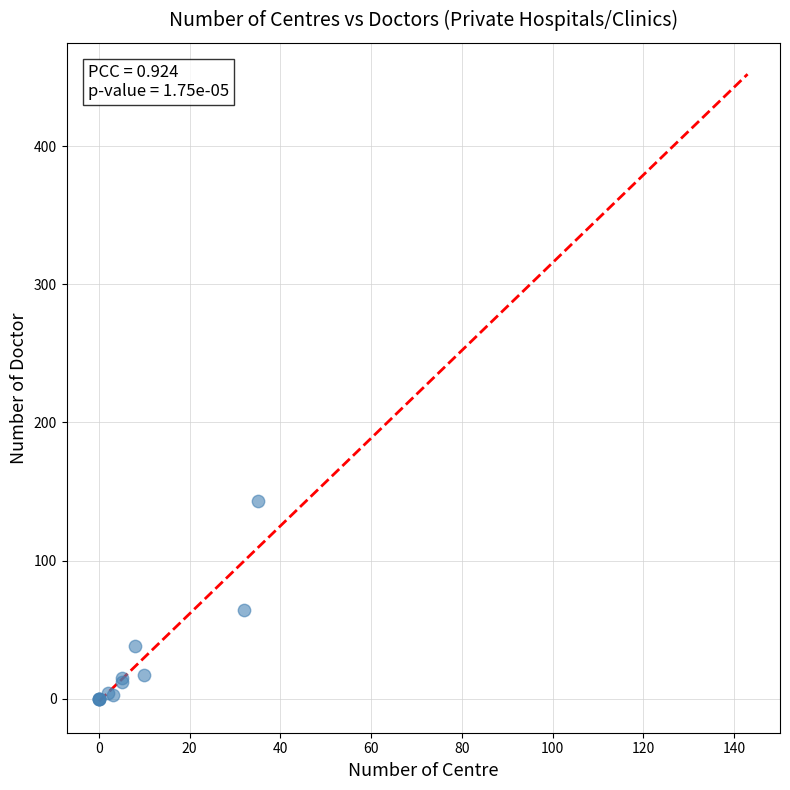

What Y value in the scatter plot is closest to 71?

64